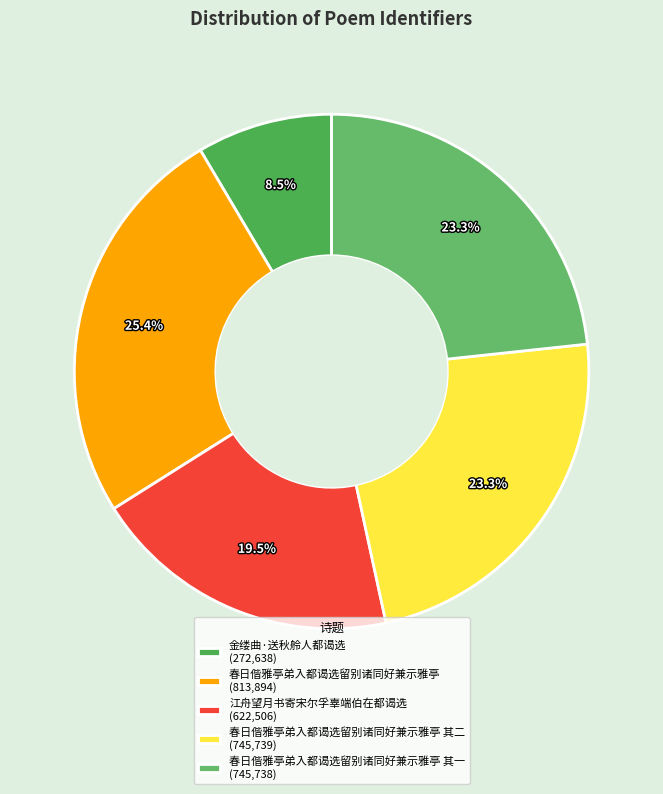

Which slice is the smallest?

金缕曲·送秋舲人都谒选 (272,638)